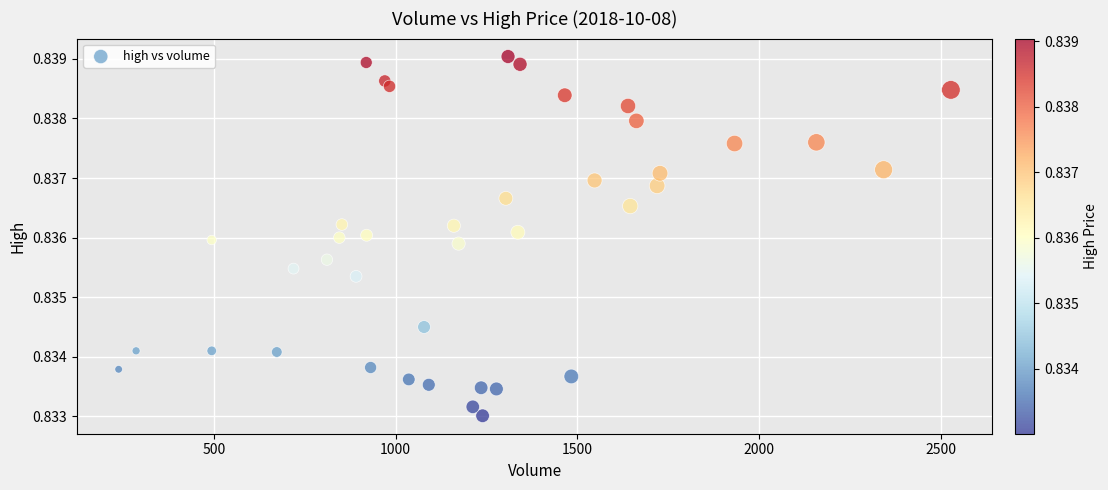

What is the range of X values (max minus min)?

2289.0